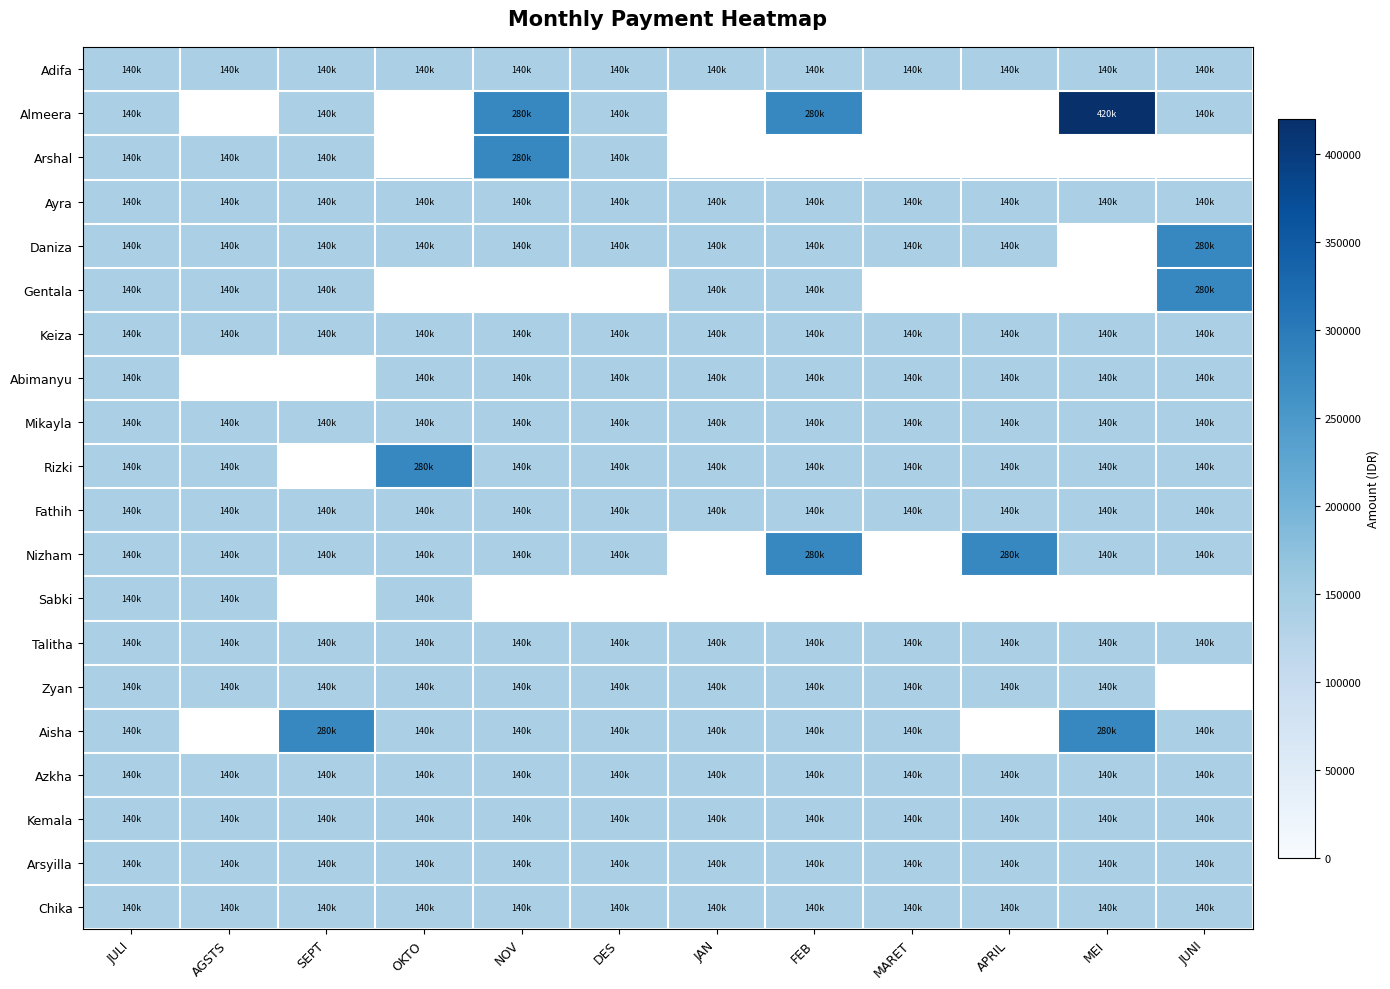

How many distinct data groups are displayed?

20